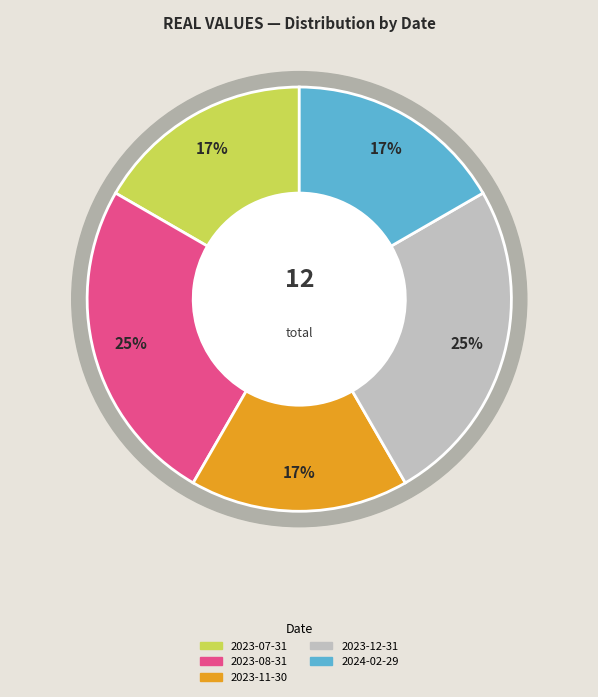

Rank the categories by value from lowest to highest.

2023-07-31, 2023-11-30, 2024-02-29, 2023-08-31, 2023-12-31